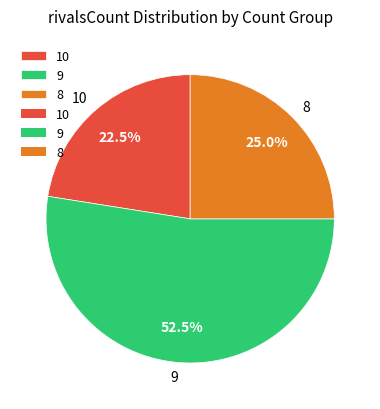

Do 8 and 9 together represent more than half of the pie?

Yes